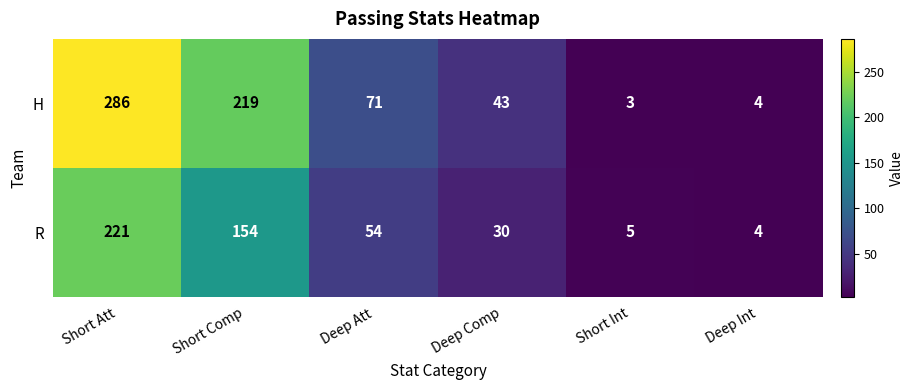

What is the sum of the R values at Deep Comp and Deep Att?

84